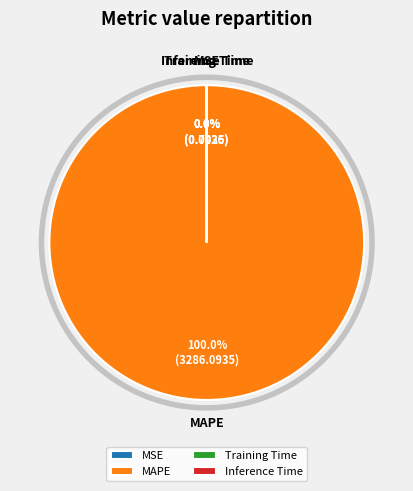

What is the largest slice in the pie chart?

MAPE